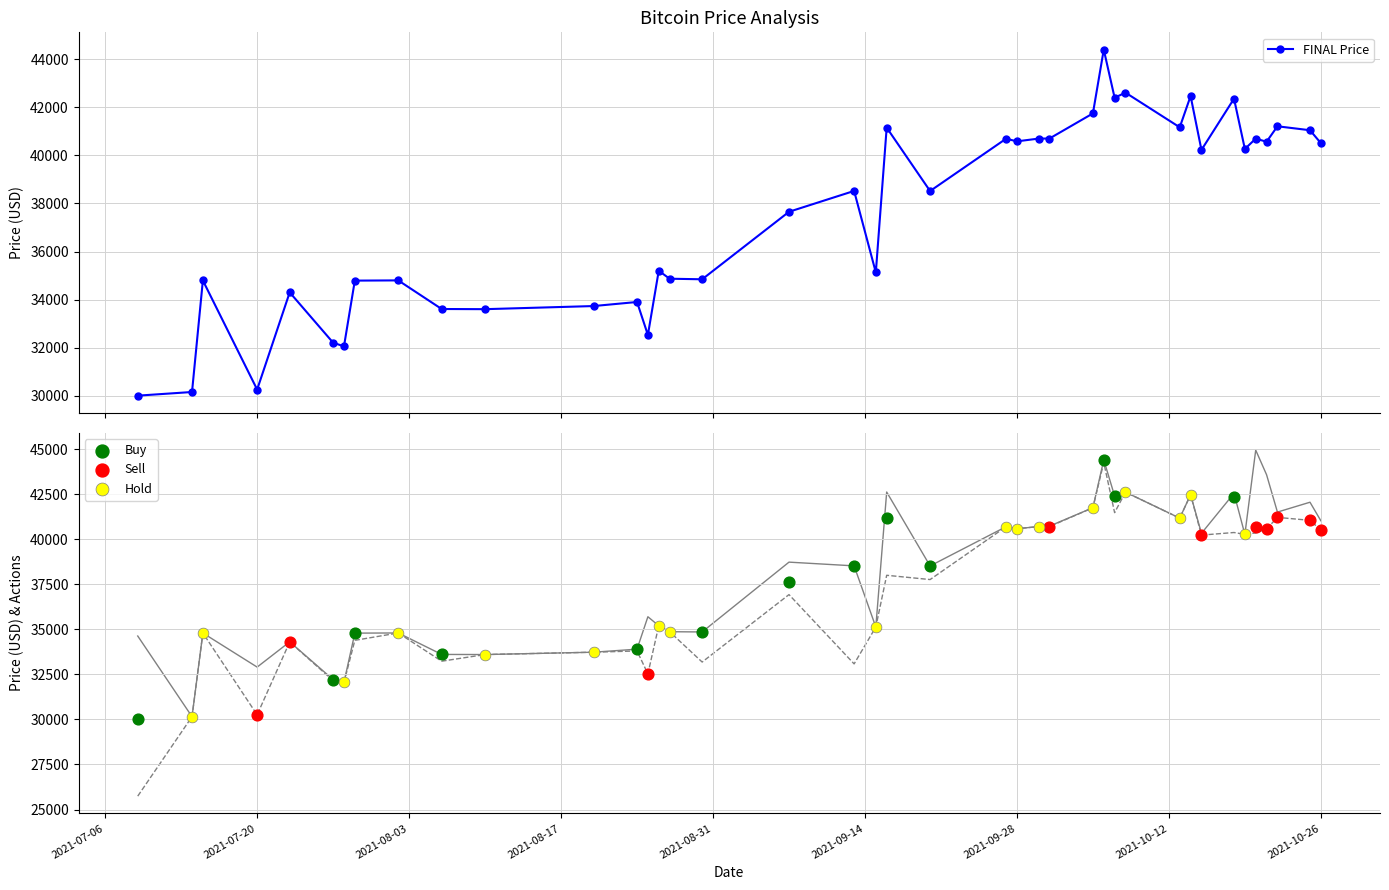

True or false: FINAL Price has more than 0 points higher than both neighbors.

True